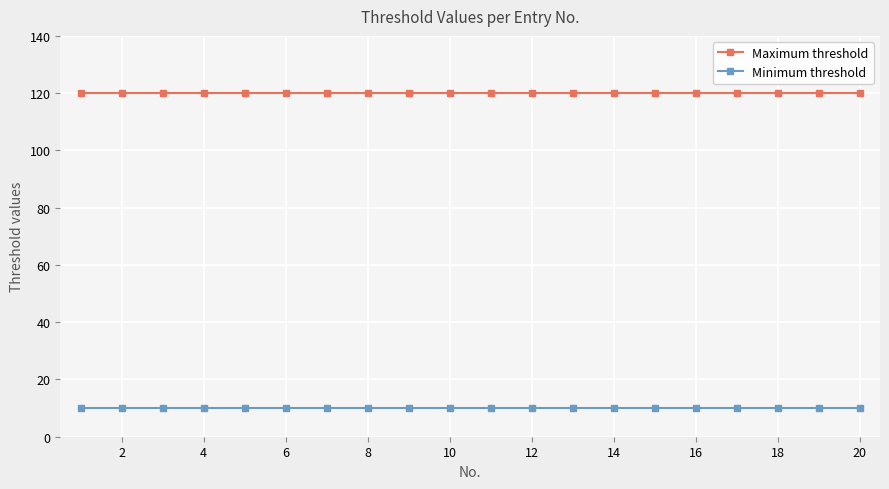

Reading left to right, what are all the values shown in this chart?

Maximum threshold: 120	120	120	120	120	120	120	120	120	120	120	120	120	120	120	120	120	120	120	120
Minimum threshold: 10	10	10	10	10	10	10	10	10	10	10	10	10	10	10	10	10	10	10	10